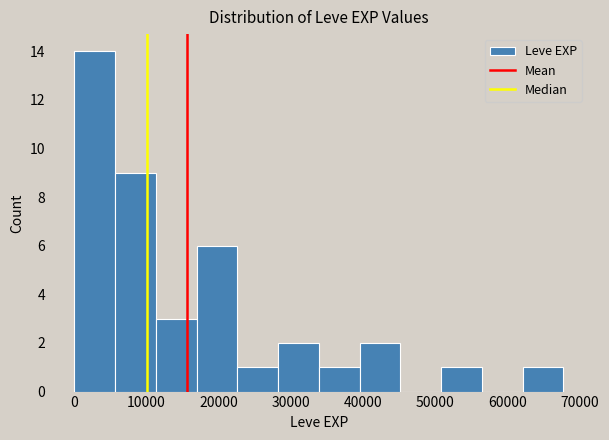

Which range on the x-axis has the tallest bar?

0 to 6000